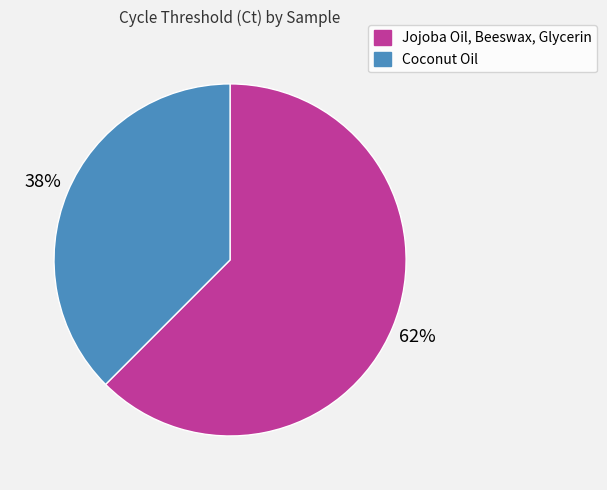

Which slice is the smallest?

Coconut Oil